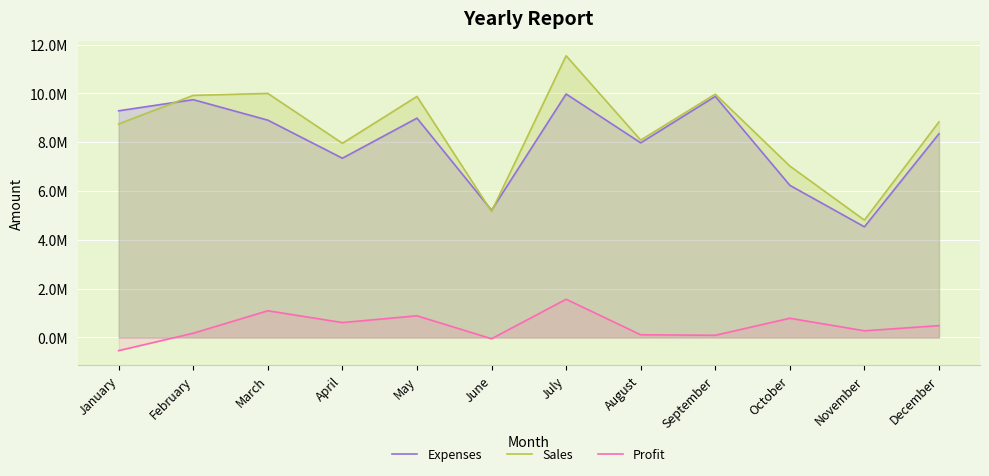

True or false: Profit has more than 1 interior local peaks.

True